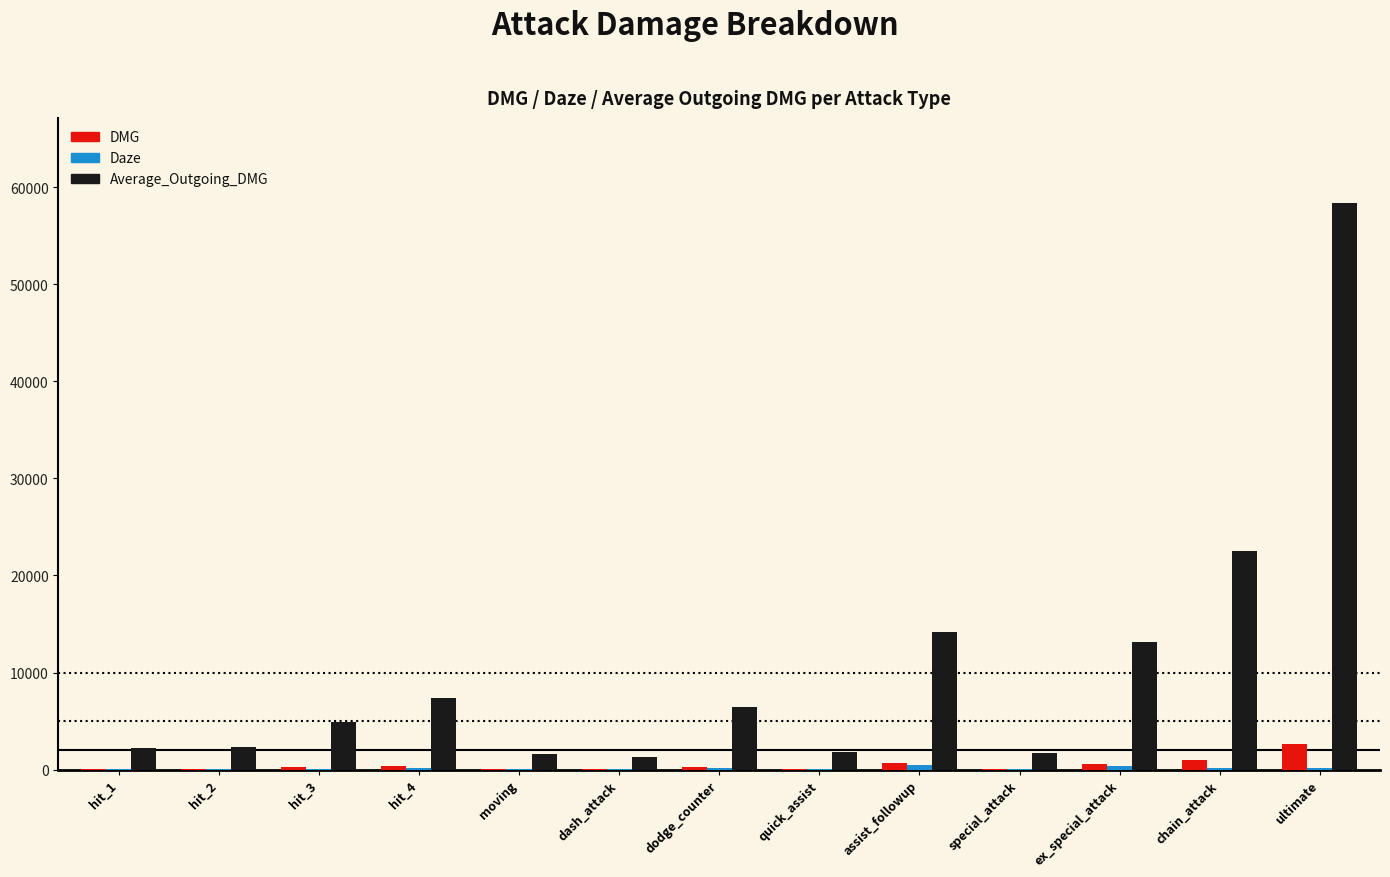

What is the sum of all DMG values?

6360.6